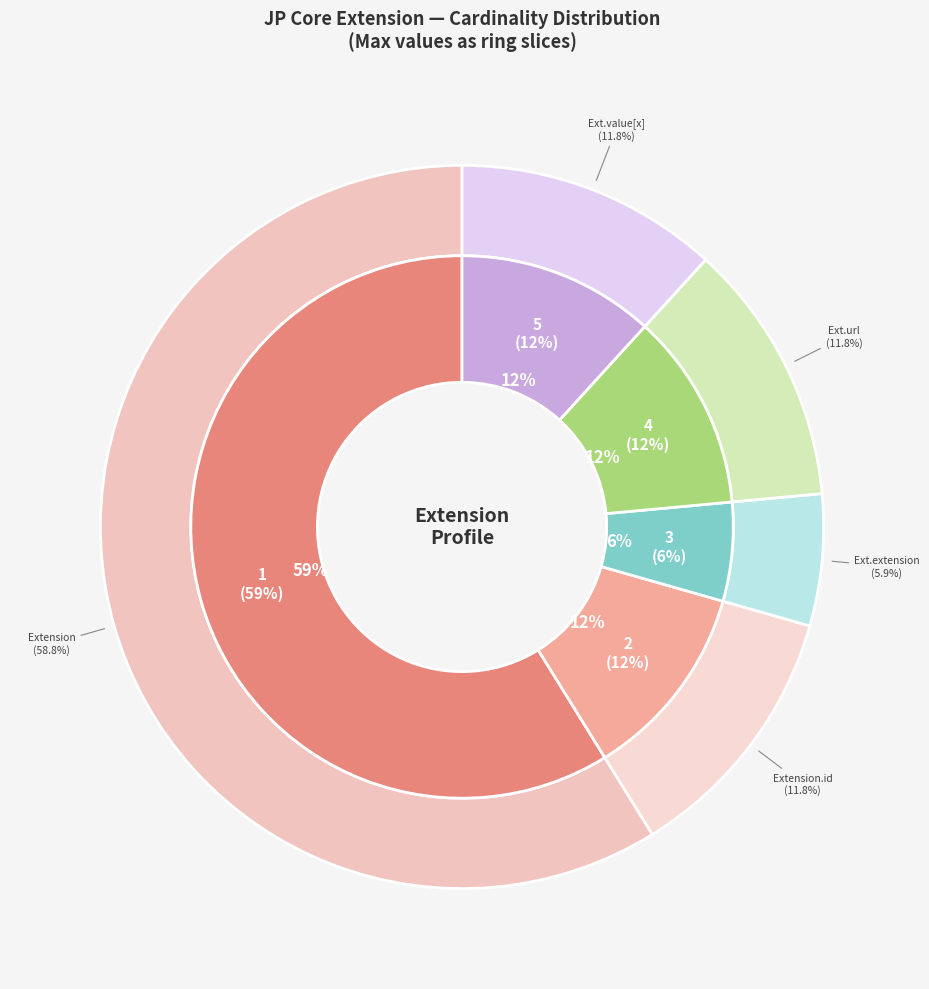

Count the number of slices in the pie.

5